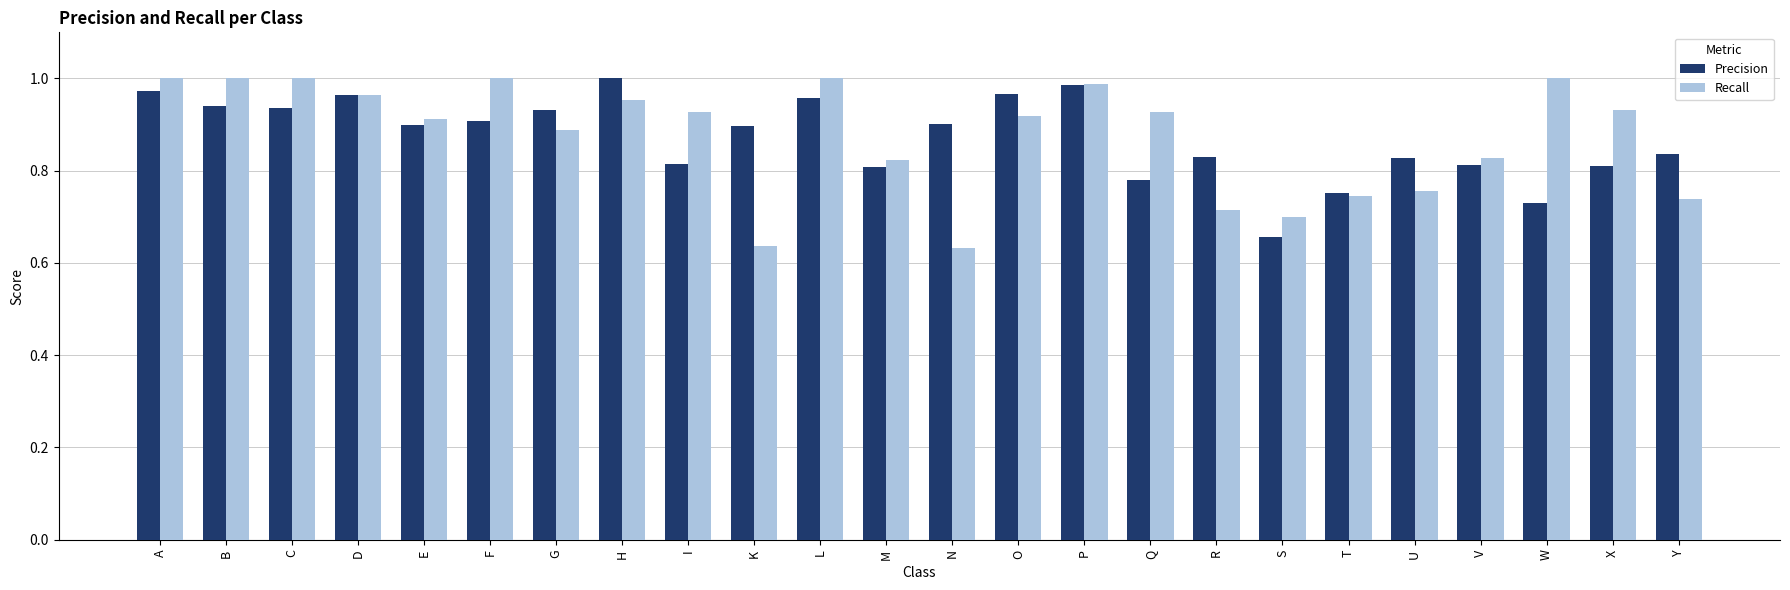

True or false: Recall has a value of 1.5 at Q.

False